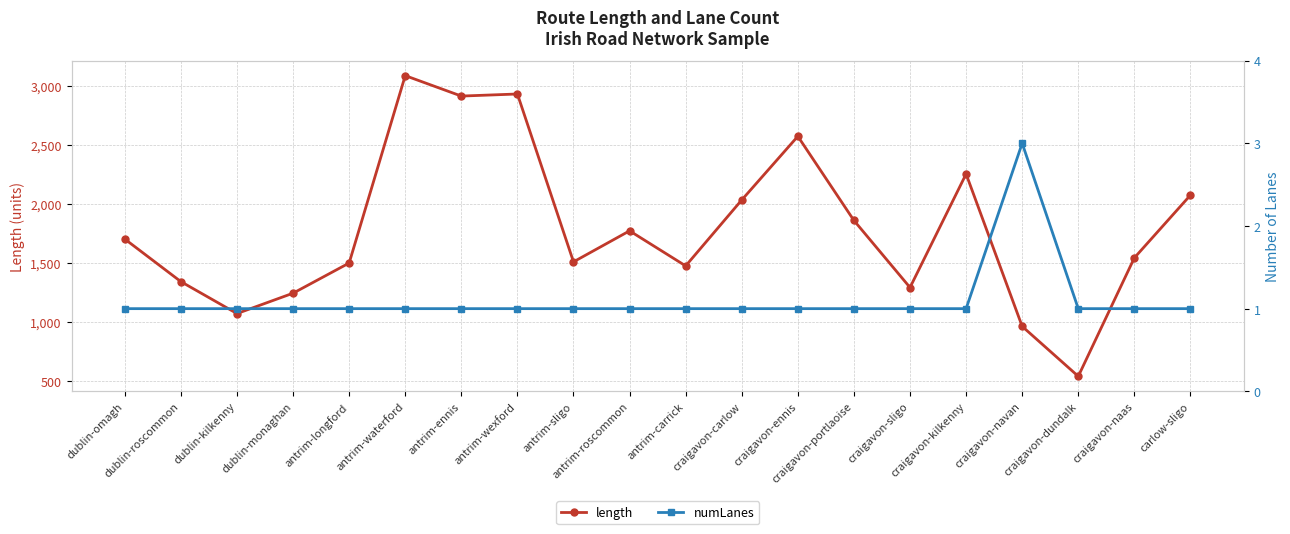

How many values in the length series are below 1700?

10